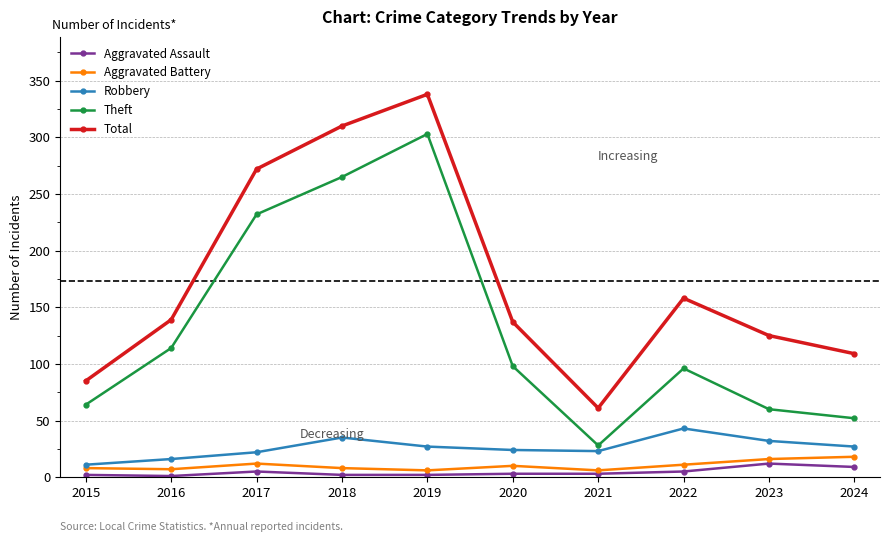

True or false: Total has more than 1 points higher than both neighbors.

True